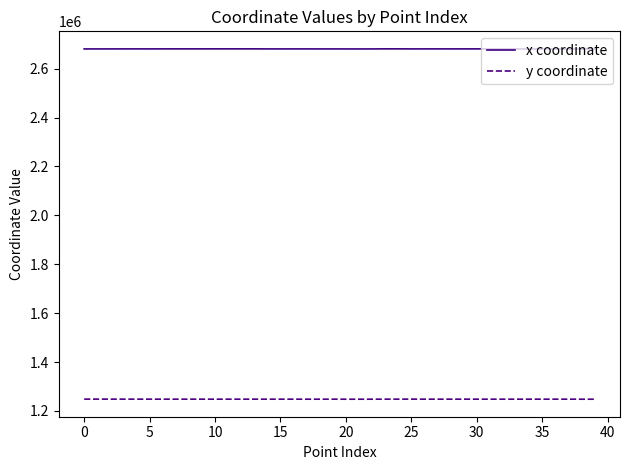

What is the minimum value shown in the chart?

1248205.8